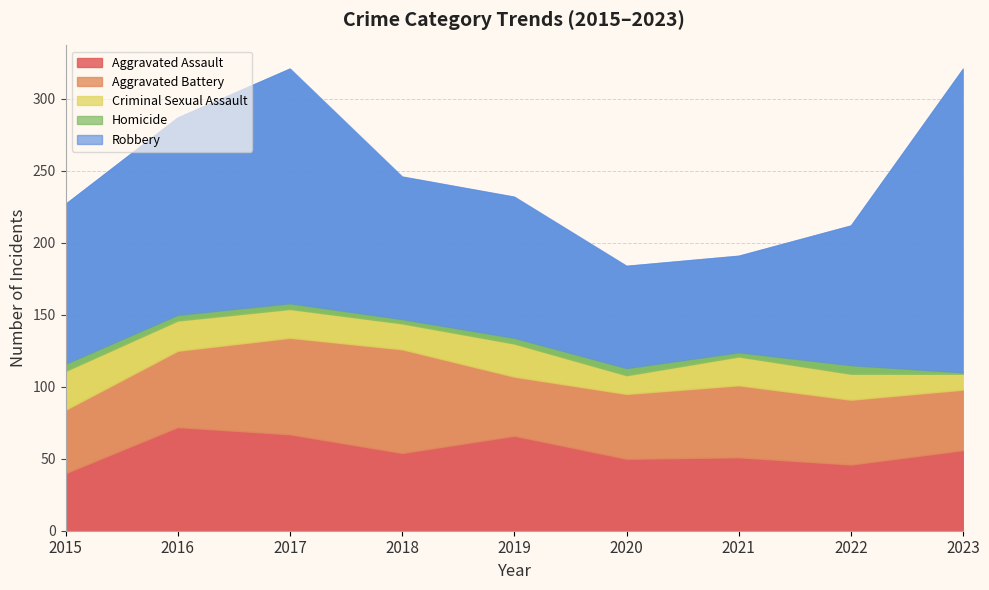

Is it true that Aggravated Assault equals 40 at 2015?

True